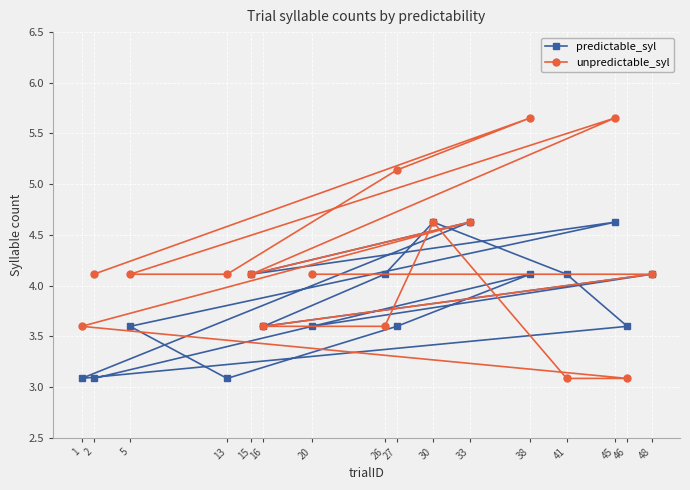

Rank the categories by predictable_syl value from lowest to highest.

2, 13, 1, 27, 5, 46, 16, 20, 38, 15, 41, 26, 48, 45, 33, 30